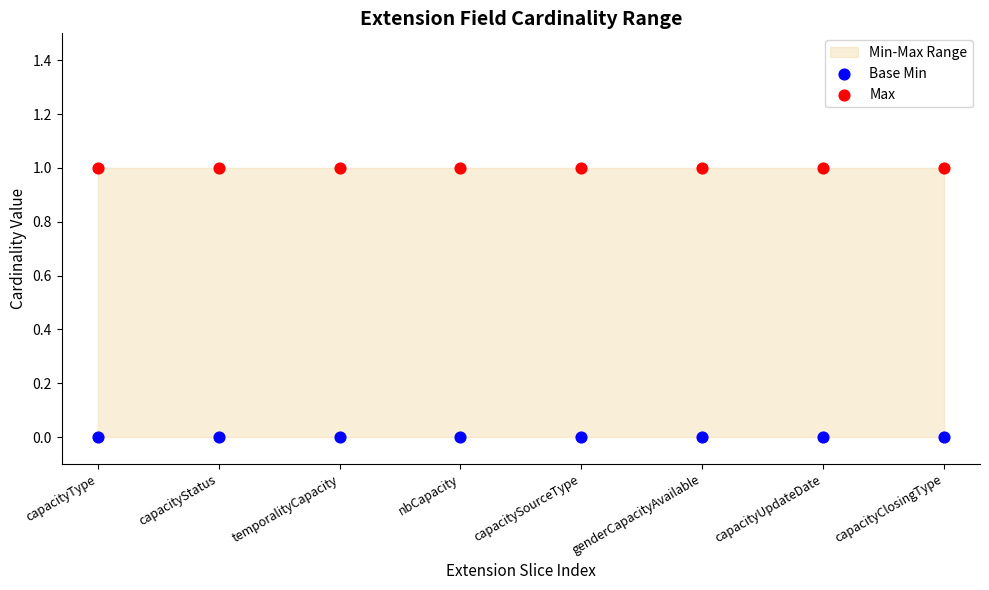

Which series reaches the maximum Y coordinate?

Max